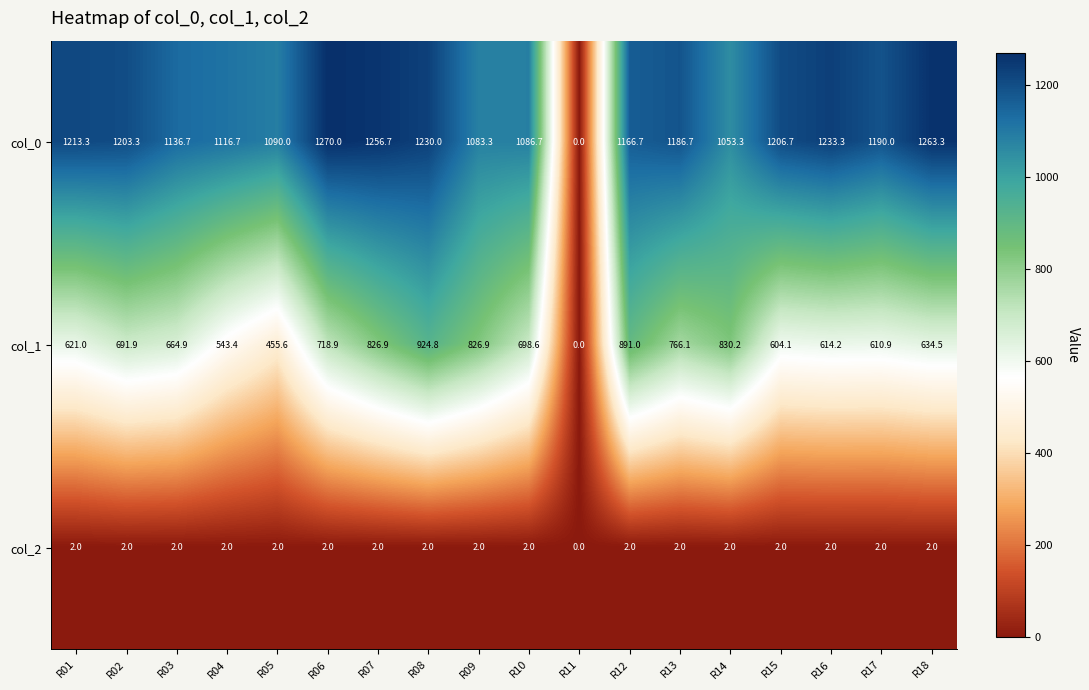

Rank the series at R03 from highest to lowest value.

col_0, col_1, col_2